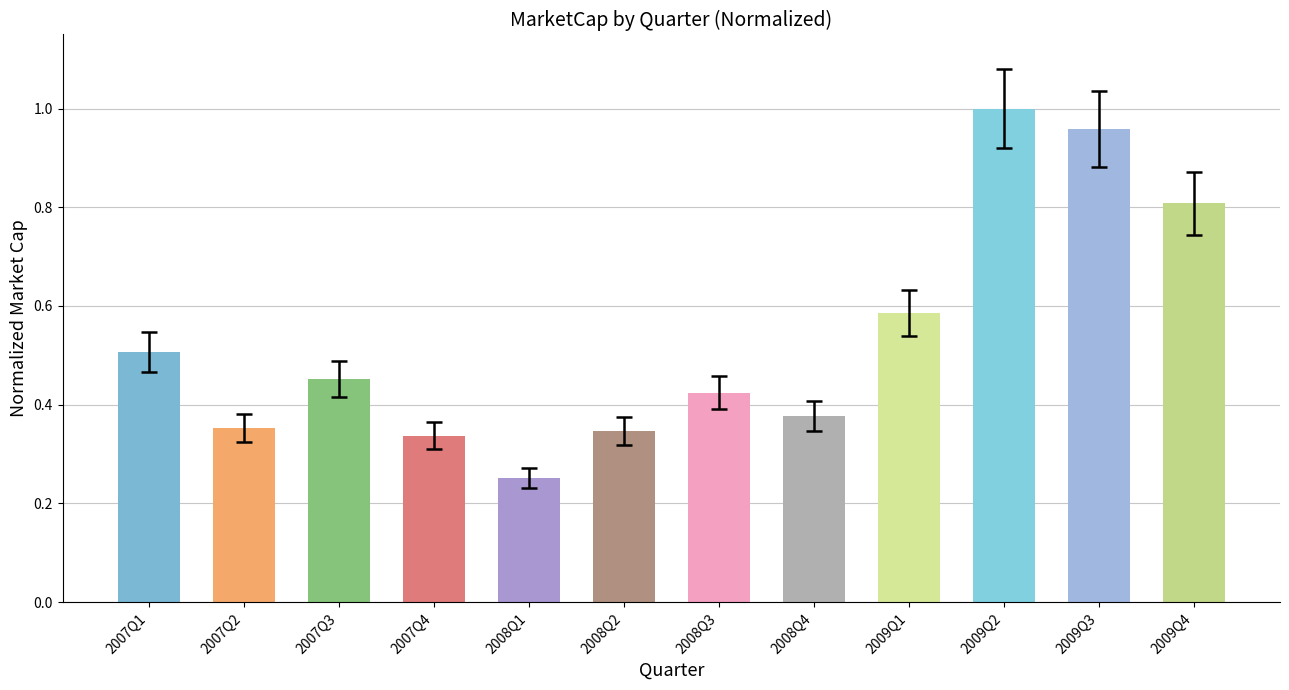

Is it true that the value at 2009Q4 is 0.8?

True